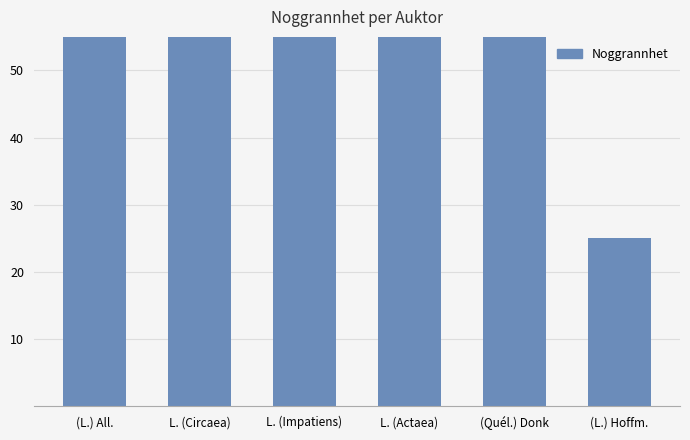

Rank the categories by value from lowest to highest.

(L.) Hoffm., (L.) All., L. (Circaea), L. (Impatiens), L. (Actaea), (Quél.) Donk